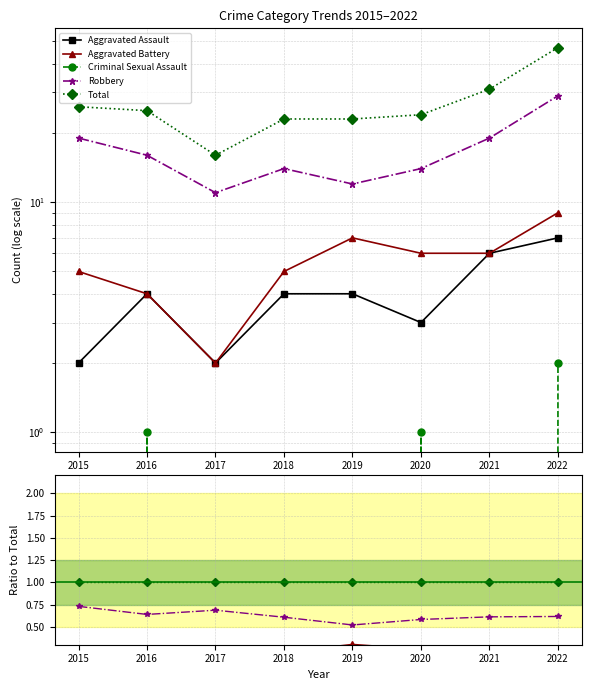

True or false: Criminal Sexual Assault has a value of 0.0 at 2018.

True